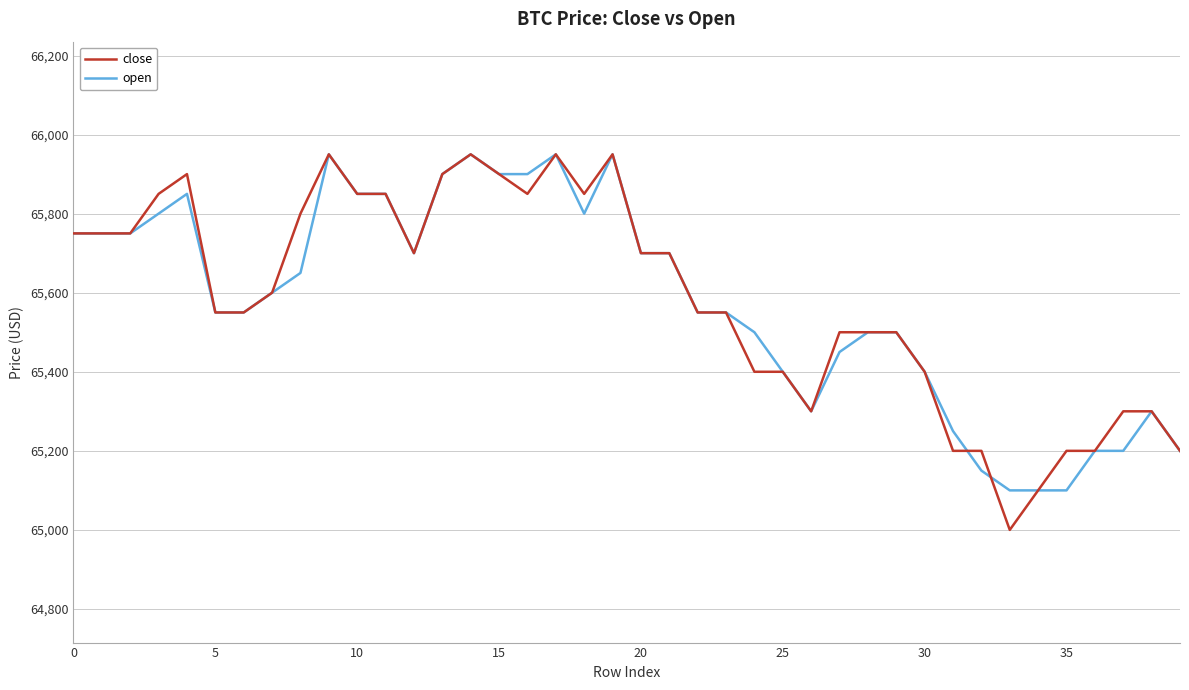

Reading left to right, what are all the values shown in this chart?

close: 65750	65750	65750	65850	65900	65550	65550	65600	65800	65950	65850	65850	65700	65900	65950	65900	65850	65950	65850	65950	65700	65700	65550	65550	65400	65400	65300	65500	65500	65500	65400	65200	65200	65000	65100	65200	65200	65300	65300	65200
open: 65750	65750	65750	65800	65850	65550	65550	65600	65650	65950	65850	65850	65700	65900	65950	65900	65900	65950	65800	65950	65700	65700	65550	65550	65500	65400	65300	65450	65500	65500	65400	65250	65150	65100	65100	65100	65200	65200	65300	65200